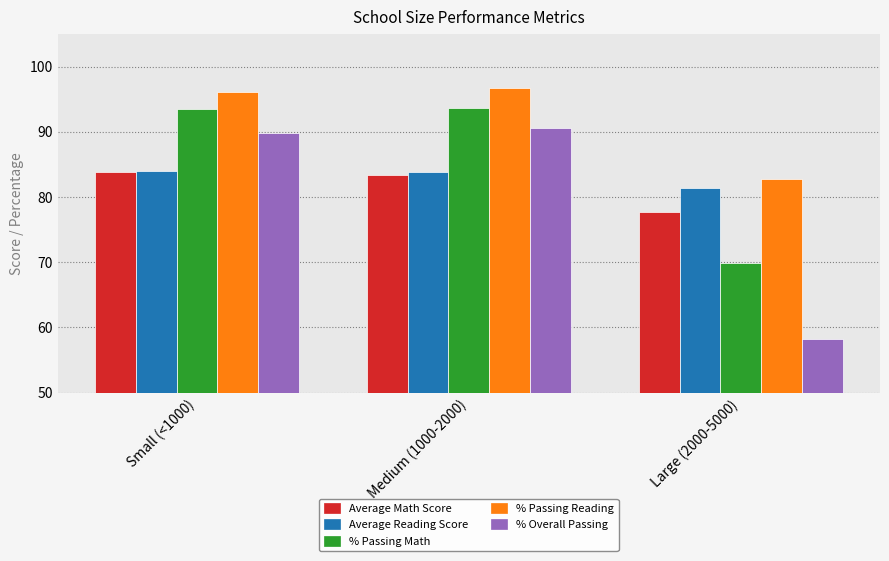

What is the spread (max minus min) of values at Large (2000-5000)?

24.5